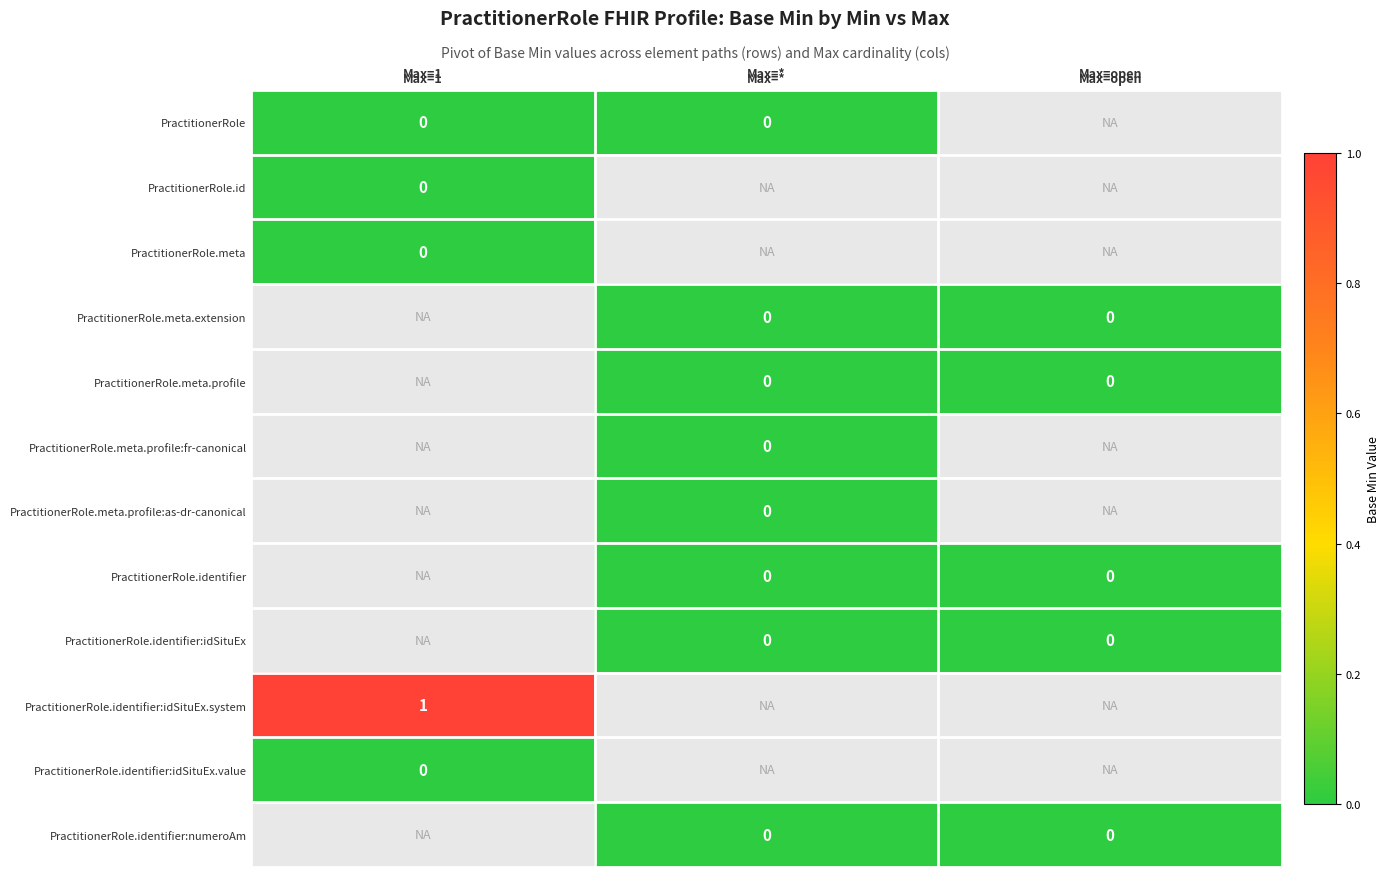

How many distinct data groups are displayed?

12